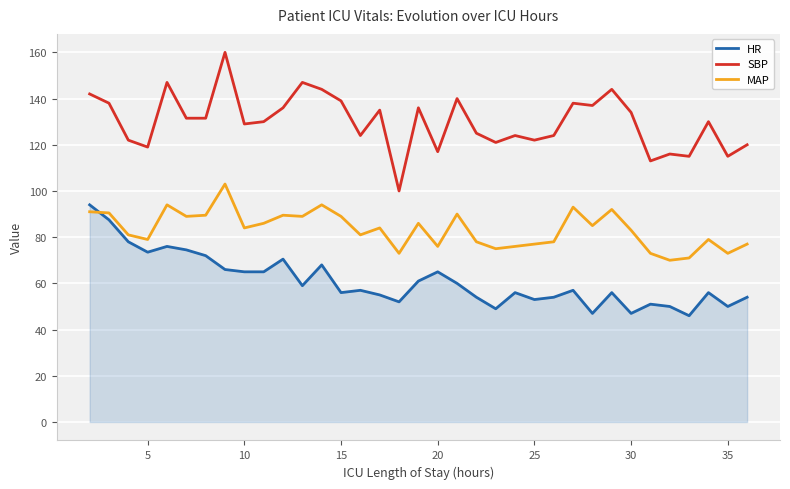

True or false: MAP and HR intersect in this chart.

True